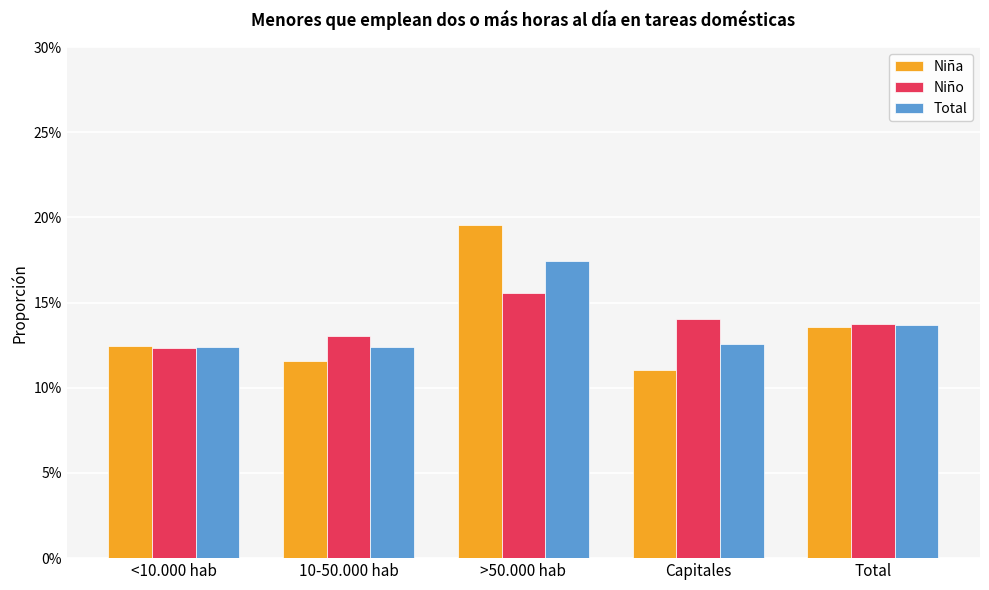

Are the bars grouped side by side (vs. stacked)?

Yes